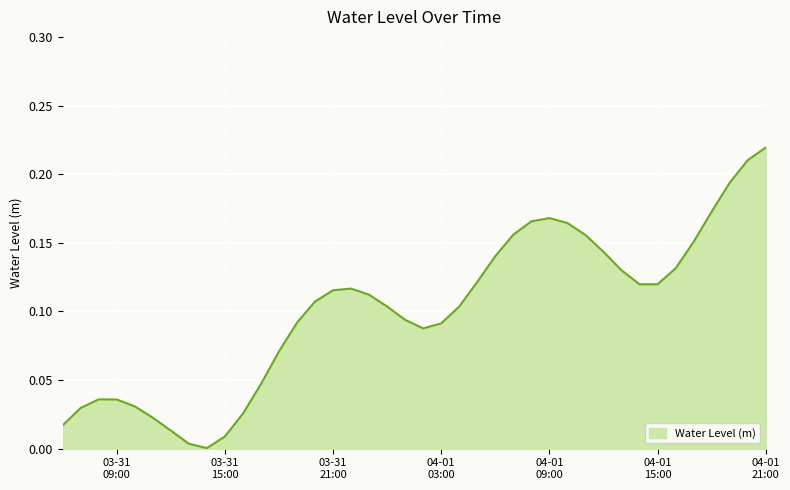

True or false: there are more than 1 points higher than both neighbors.

True